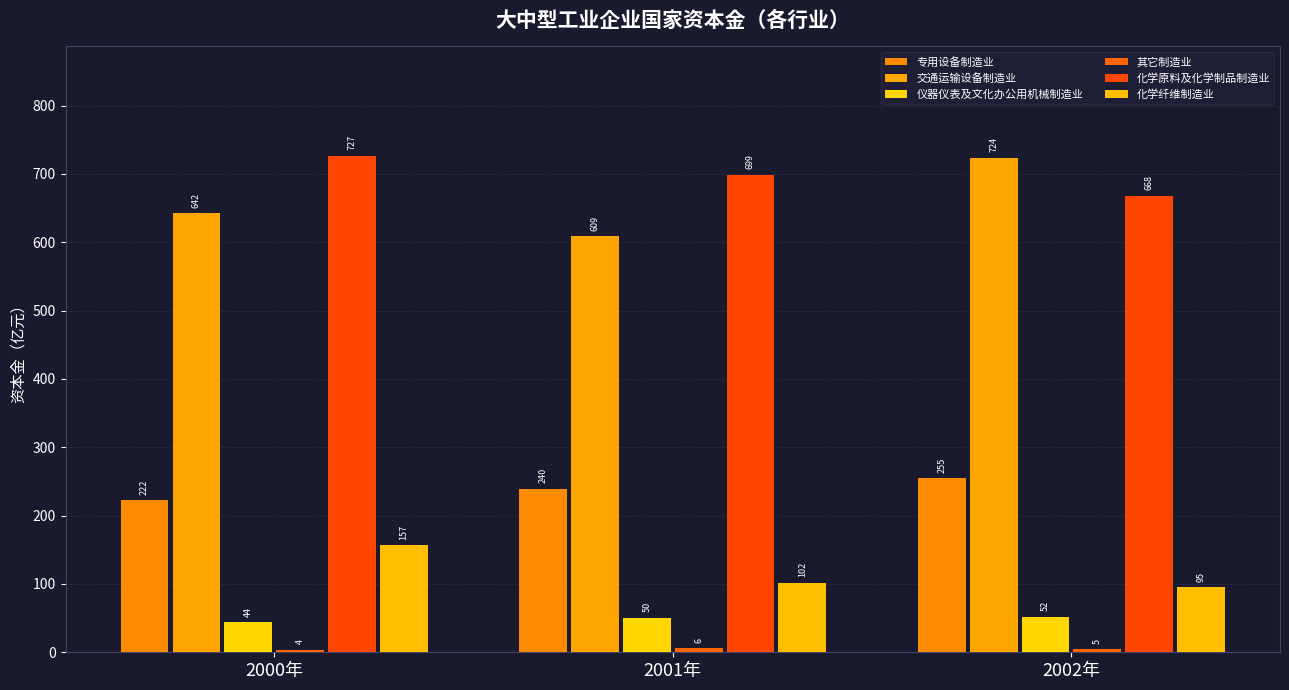

At how many categories does at least one series exceed 126?

3